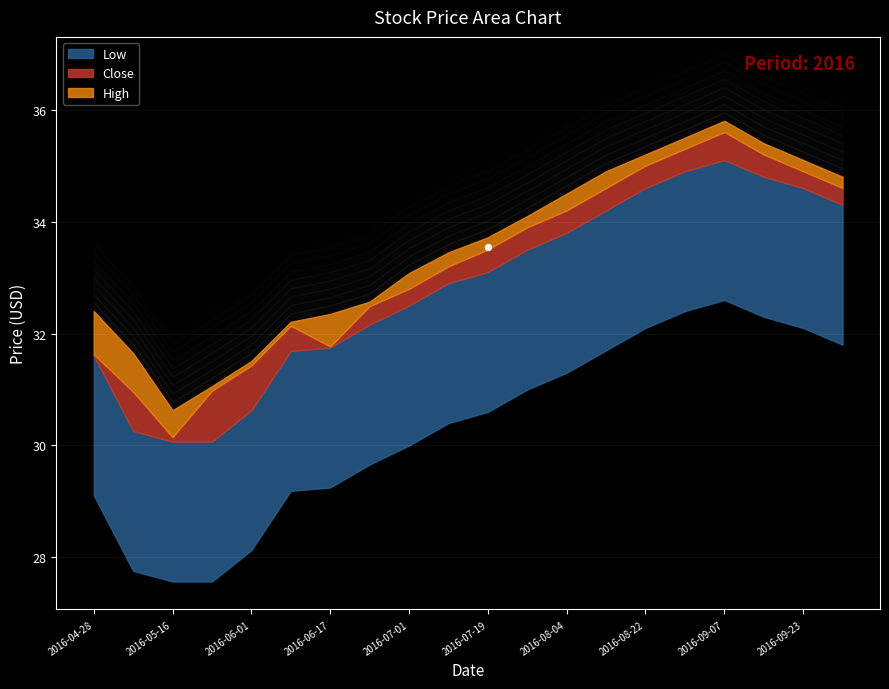

What is the total value across all series at 2016-08-12?

103.7